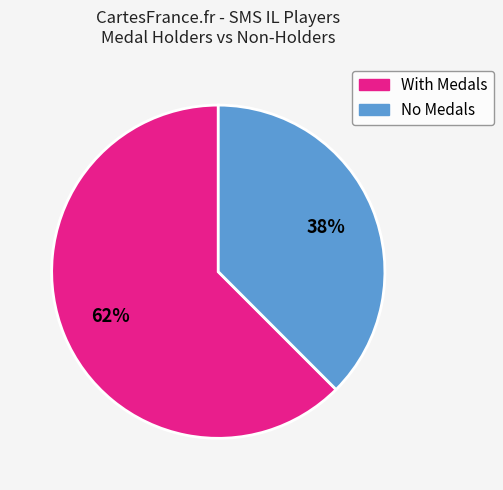

Is there any slice that represents more than half of the pie?

Yes